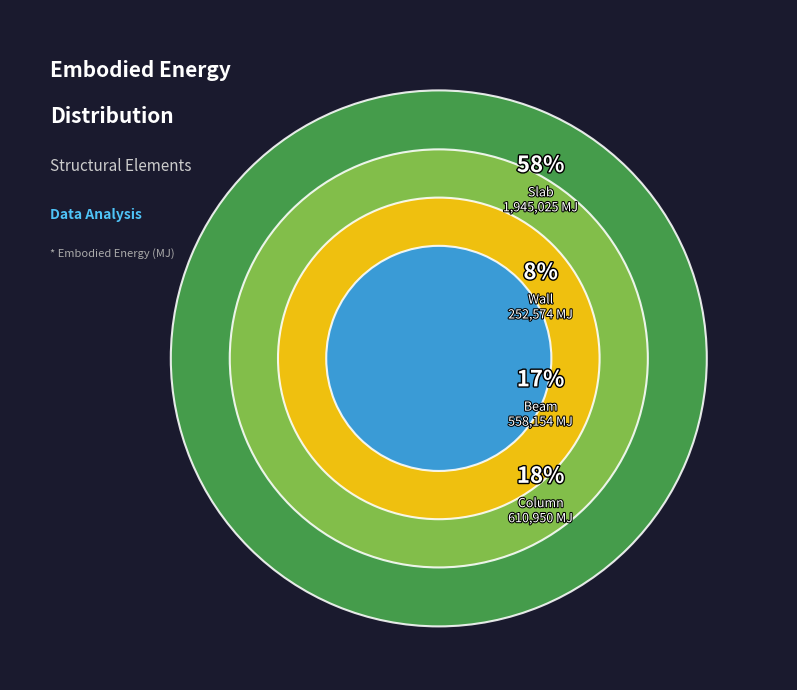

How many segments does this pie chart have?

4